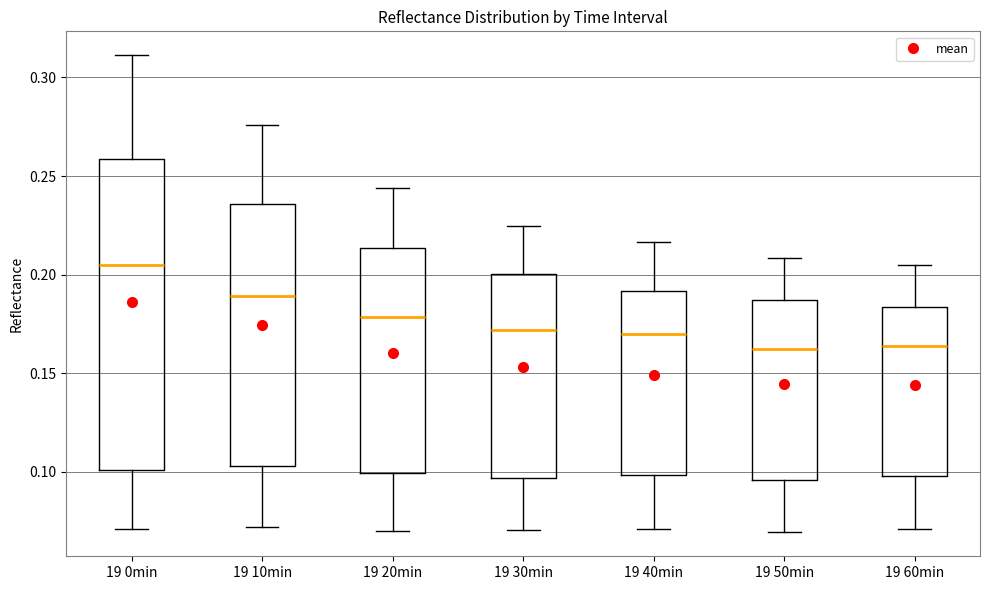

Reading left to right, read every box against the y-axis: the position of its median line, the range the box covers, and the ends of its whiskers. The values are not printed on the chart, so give them approximately, as read against the axis.

19 0min: median 0.205, box 0.100 to 0.260, whiskers 0.070 to 0.310
19 10min: median 0.190, box 0.105 to 0.235, whiskers 0.070 to 0.275
19 20min: median 0.180, box 0.100 to 0.215, whiskers 0.070 to 0.245
19 30min: median 0.170, box 0.095 to 0.200, whiskers 0.070 to 0.225
19 40min: median 0.170, box 0.100 to 0.190, whiskers 0.070 to 0.215
19 50min: median 0.160, box 0.095 to 0.185, whiskers 0.070 to 0.210
19 60min: median 0.165, box 0.100 to 0.185, whiskers 0.070 to 0.205